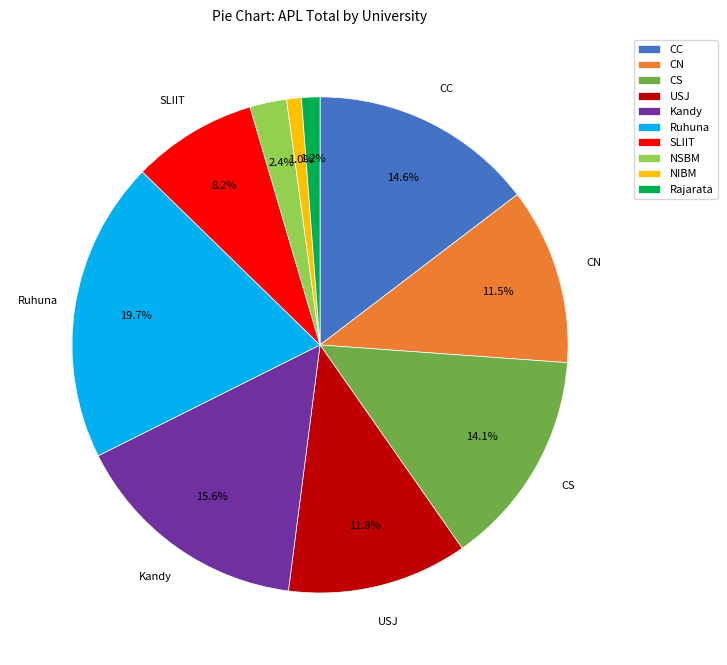

The SLIIT slice represents 1% of the pie. True or false?

False